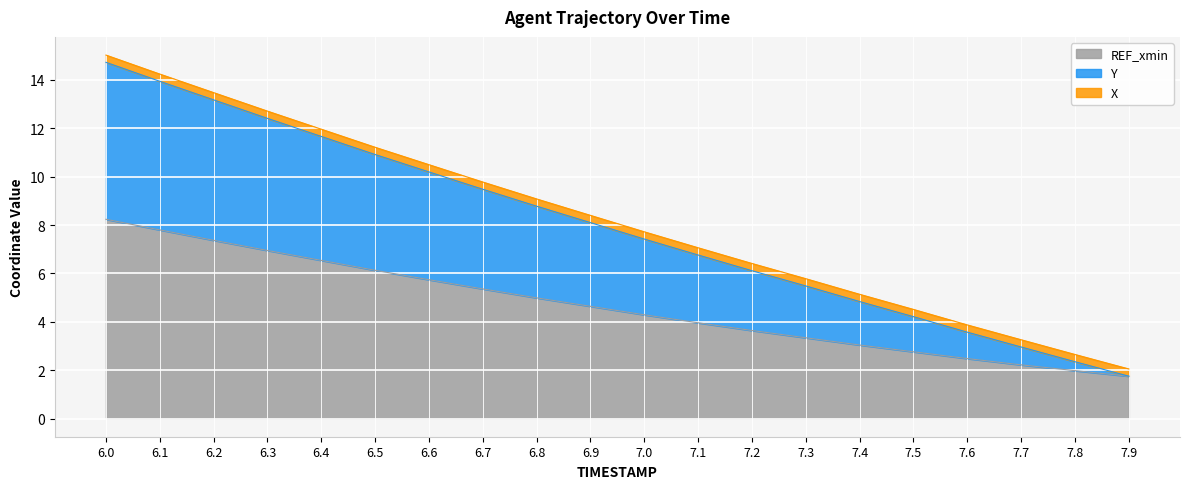

What is the difference between the second highest and second lowest values in the Y series?

11.6